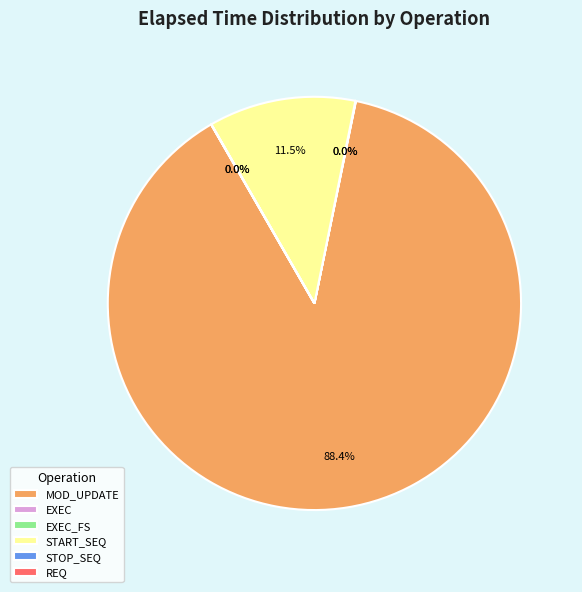

What percentage is NOT represented by START_SEQ?

88.5%